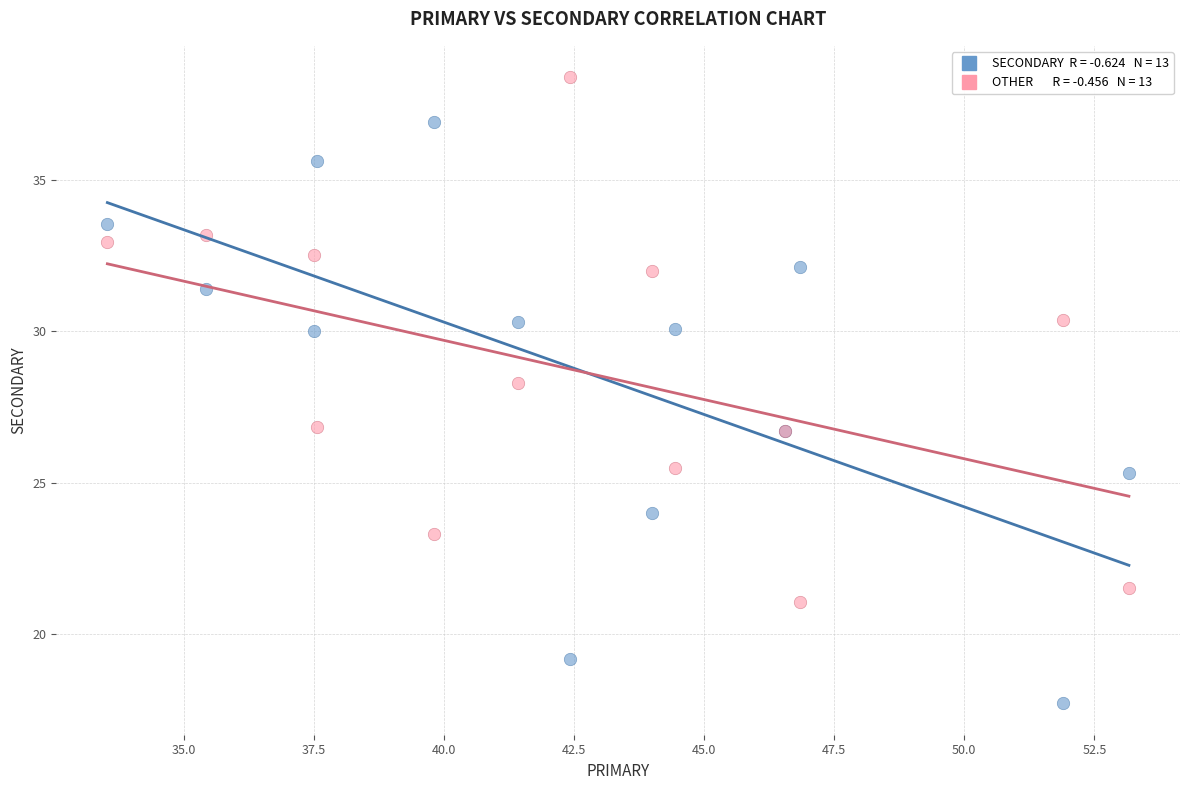

Across all series, what Y value is closest to 28?

28.3